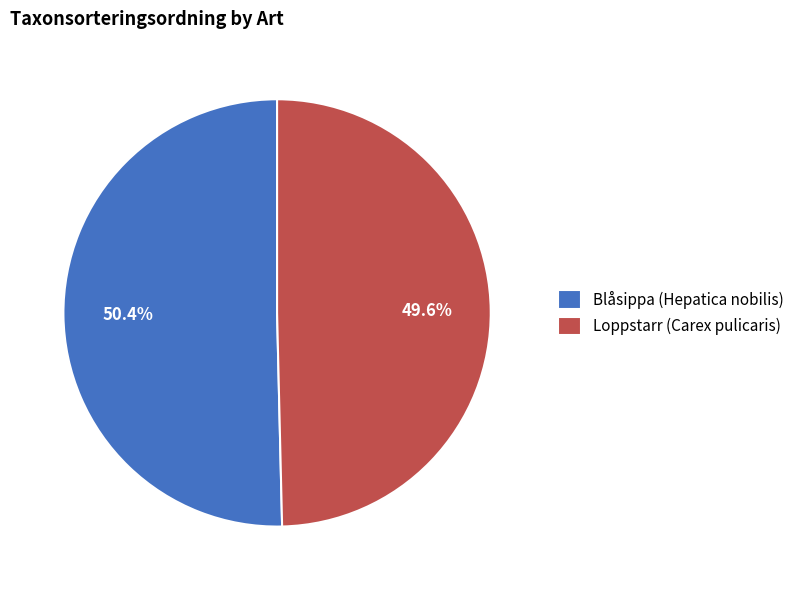

Is it true that Loppstarr (Carex pulicaris) is 64% of the pie?

False